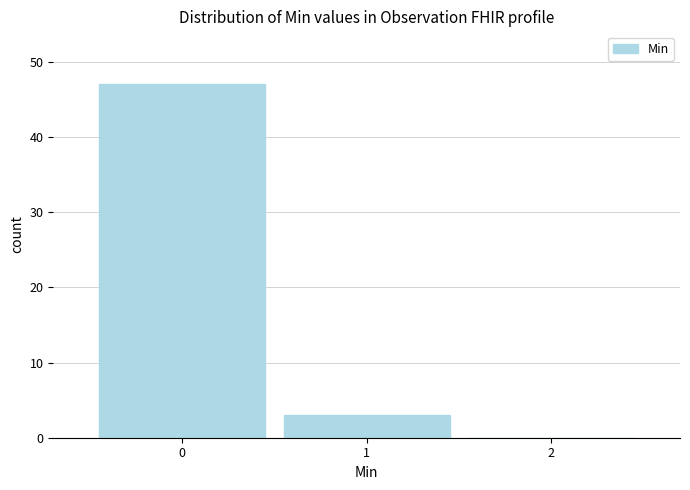

What is the height of the bar covering 0.5 to 1.5 on the x-axis? The values are not printed on the chart, so give them approximately, as read against the axis.

3